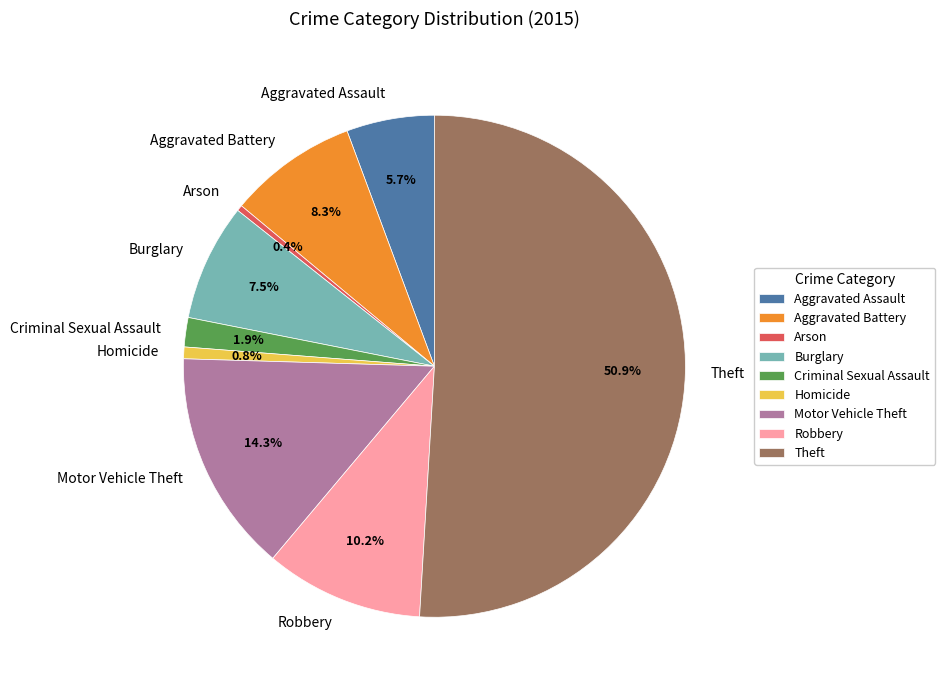

The Arson slice represents 0% of the pie. True or false?

True